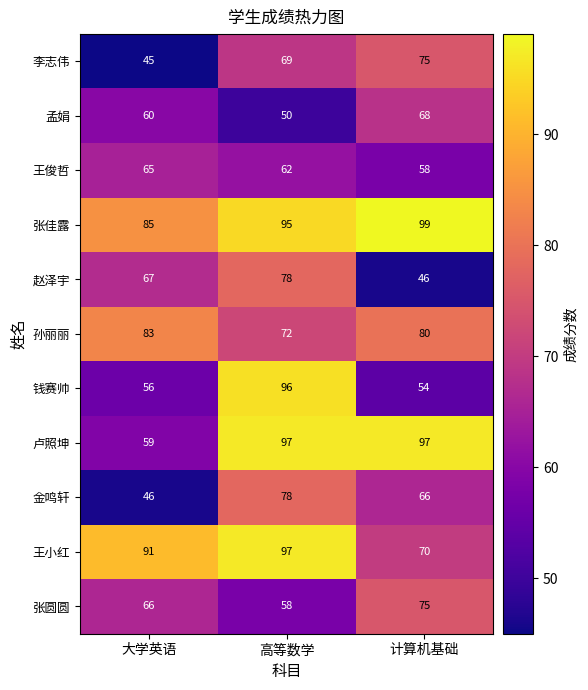

What is the total value across all series at 高等数学?

852